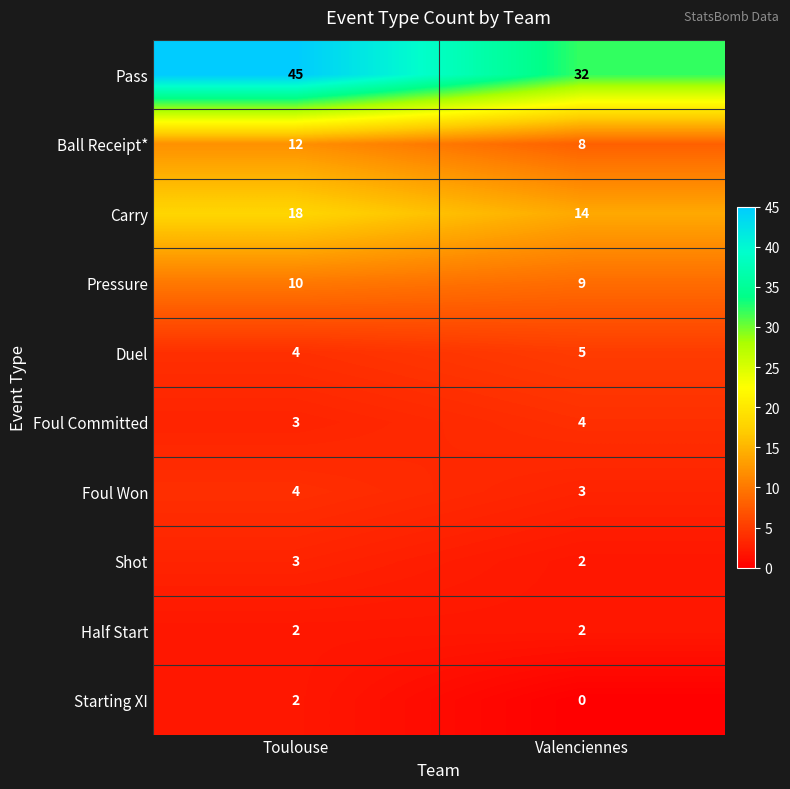

What is the minimum value for Duel?

4